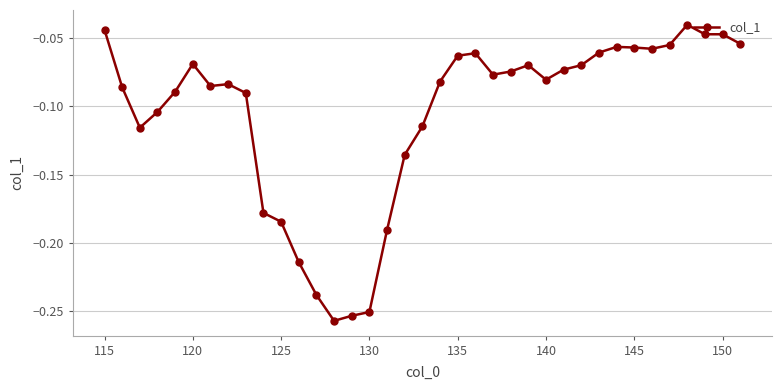

True or false: there are more than 2 points higher than both neighbors.

True